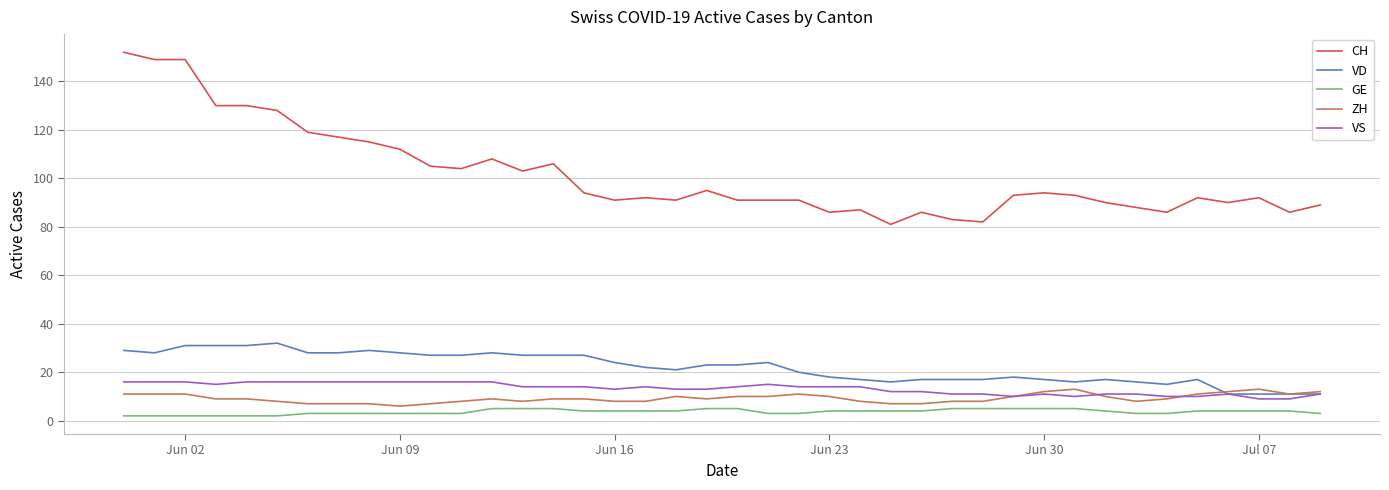

True or false: VD and GE intersect in this chart.

False